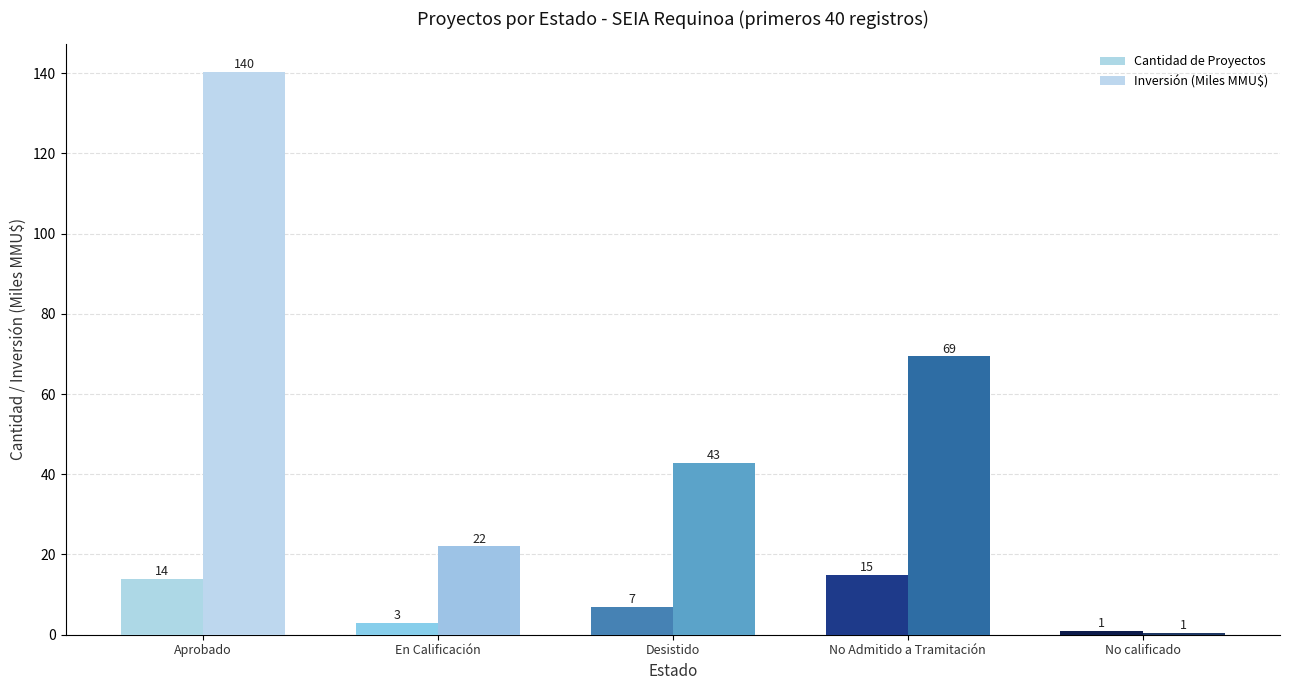

How many categories are shown in the chart?

5